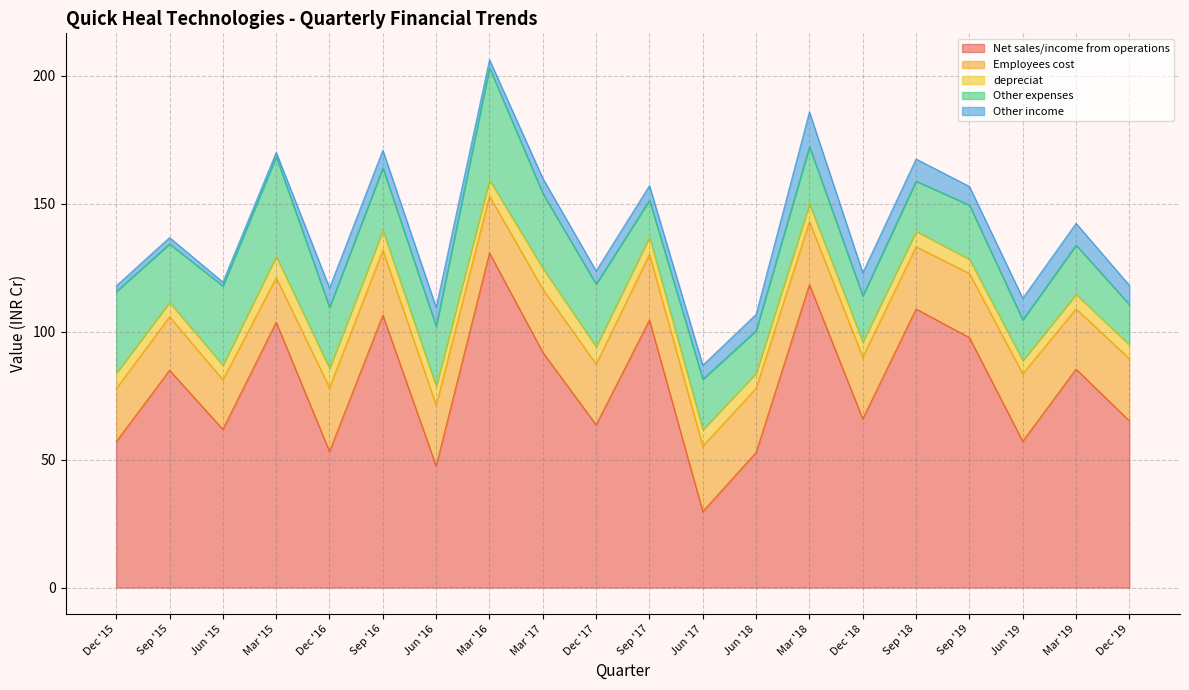

List the labels in order of Net sales/income from operations value, smallest first.

Jun '17, Jun '16, Jun '18, Dec '16, Dec '15, Jun '19, Jun '15, Dec '17, Dec '19, Dec '18, Sep '15, Mar '19, Mar '17, Sep '19, Mar '15, Sep '17, Sep '16, Sep '18, Mar '18, Mar '16